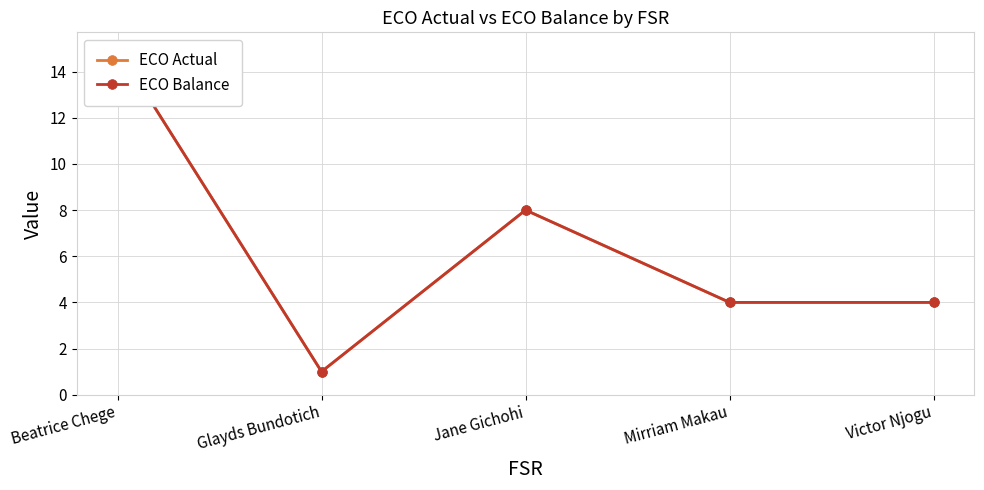

Which series has the largest total across all categories?

ECO Actual